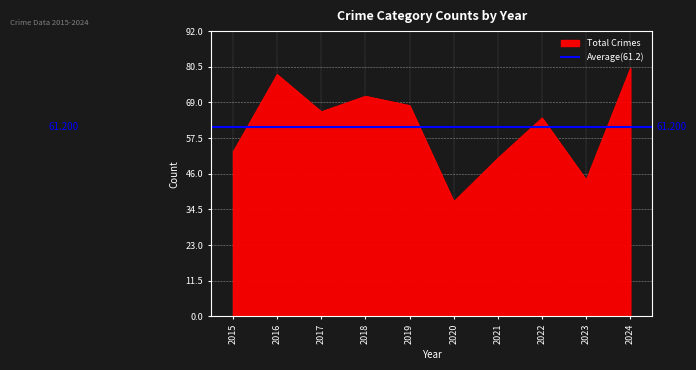

Which category has the lowest value in the Total Crimes series?

2020